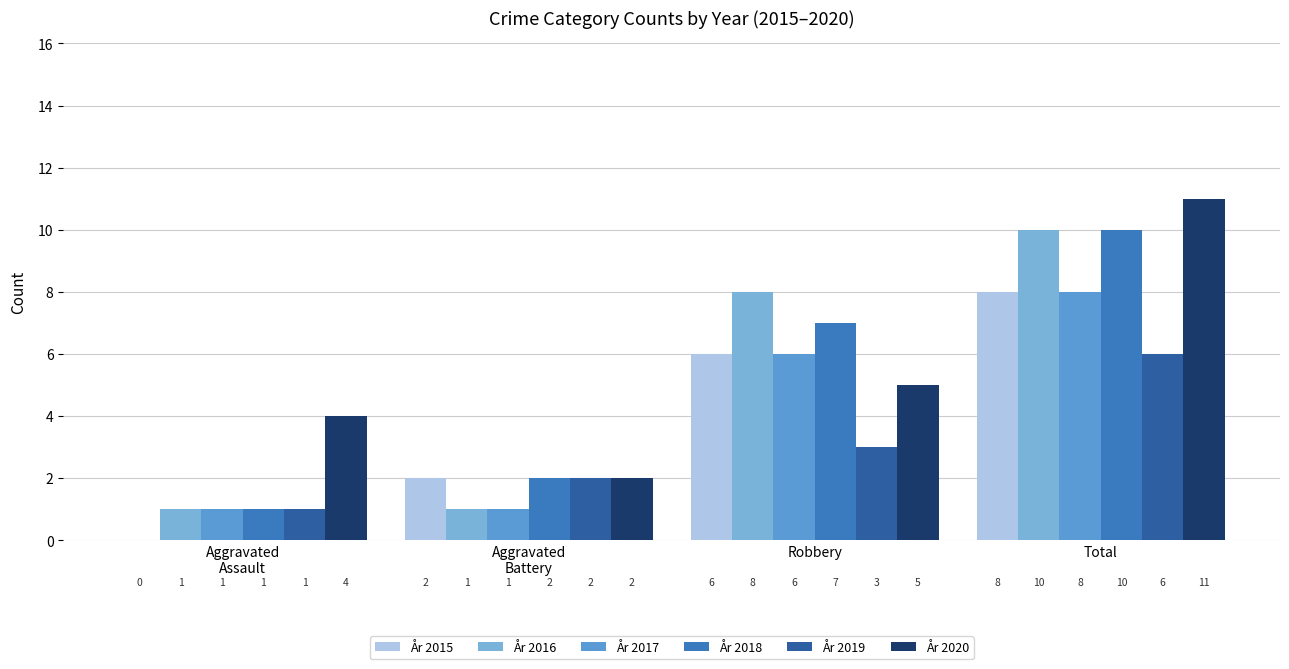

True or false: År 2019 has a value of 1 at Aggravated
Assault.

True